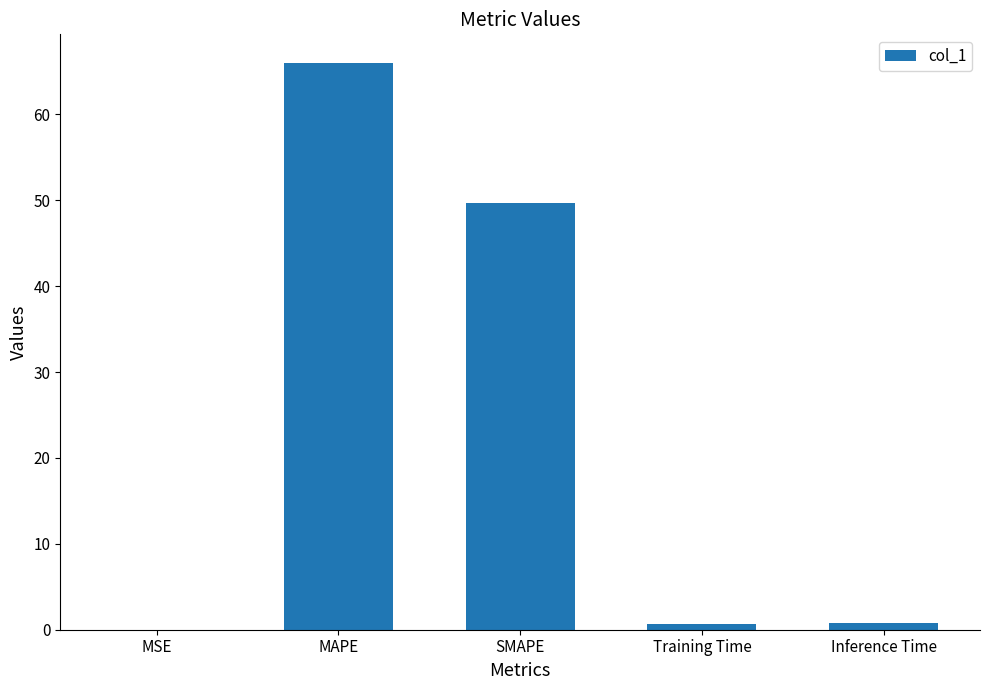

At which label is the value closest to 33?

SMAPE